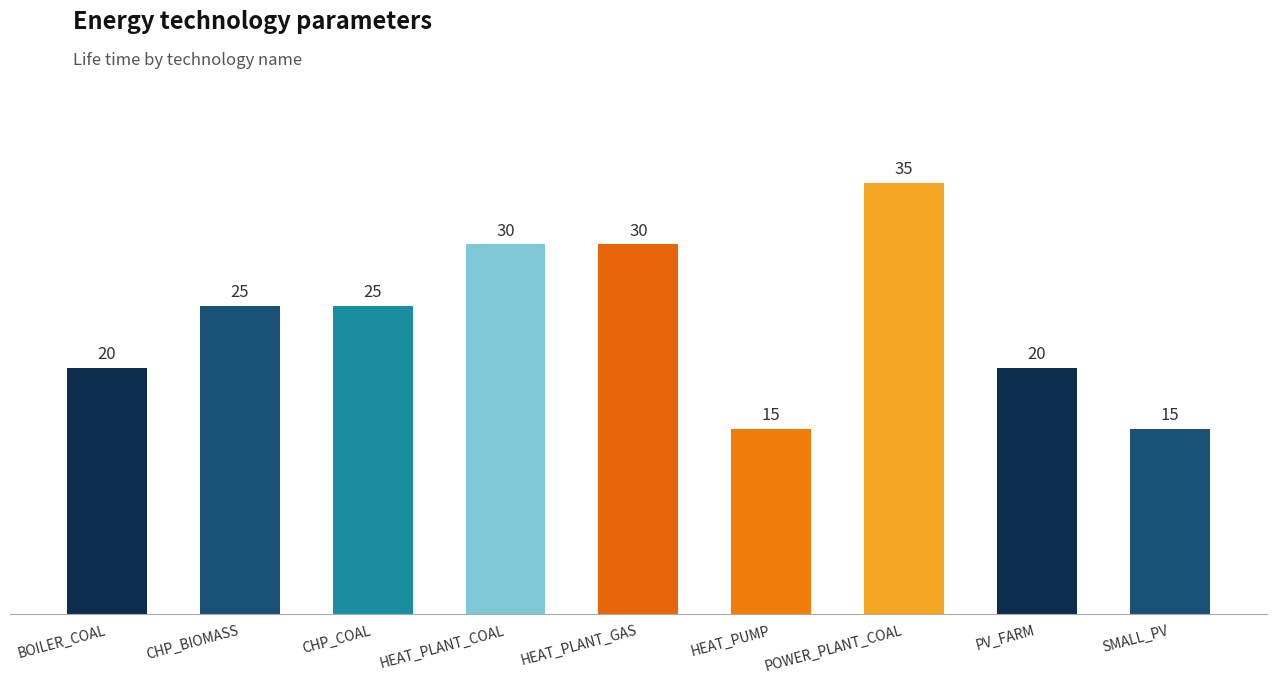

What is the difference between the second highest and minimum values?

15